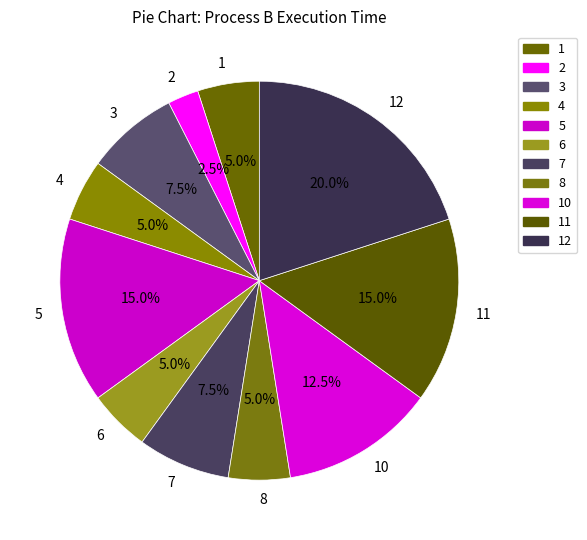

How many slices are in this pie chart?

11